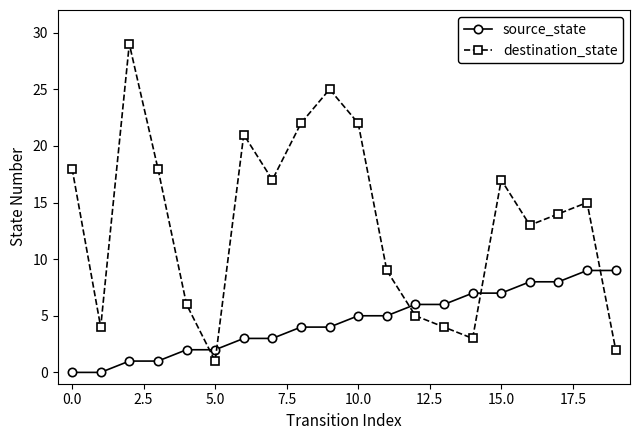

What is the maximum value for source_state?

9